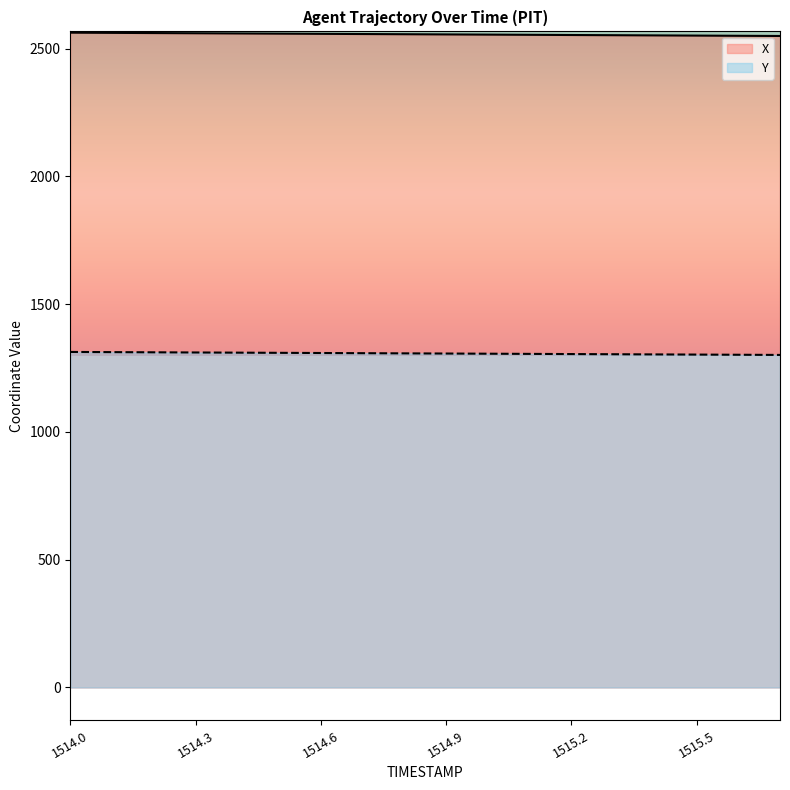

What is the total value across all series at 1515.1?

3860.1